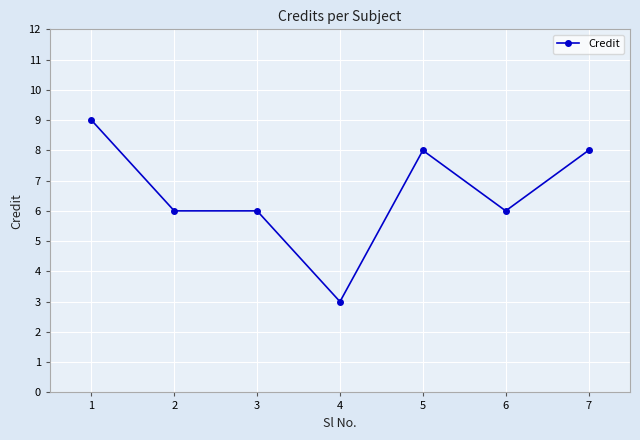

What is the difference between the values at 5 and 2?

2